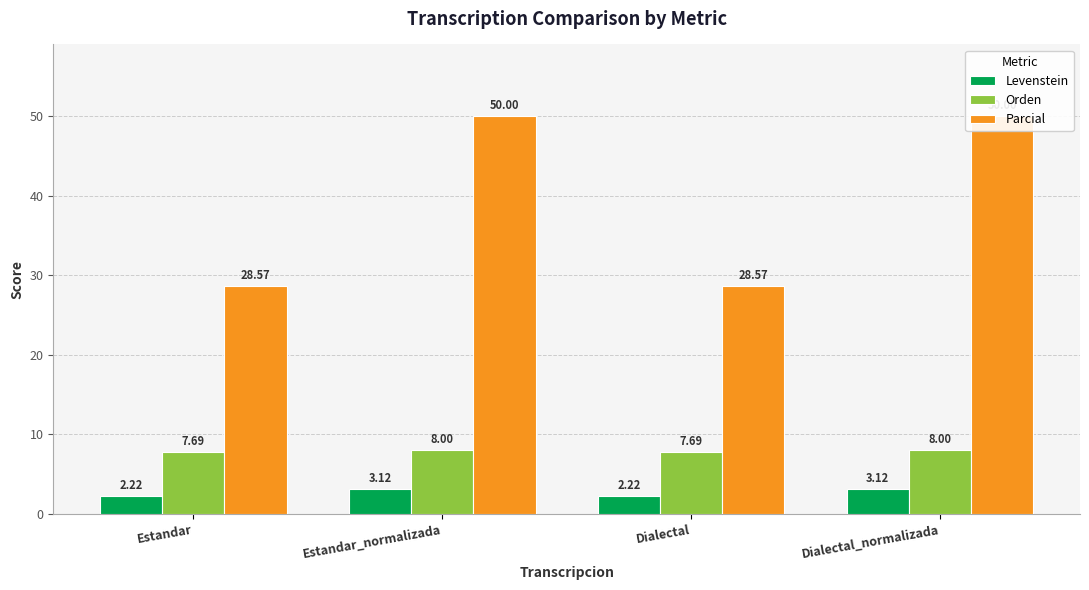

List the labels in order of Orden value, largest first.

Estandar_normalizada, Dialectal_normalizada, Estandar, Dialectal